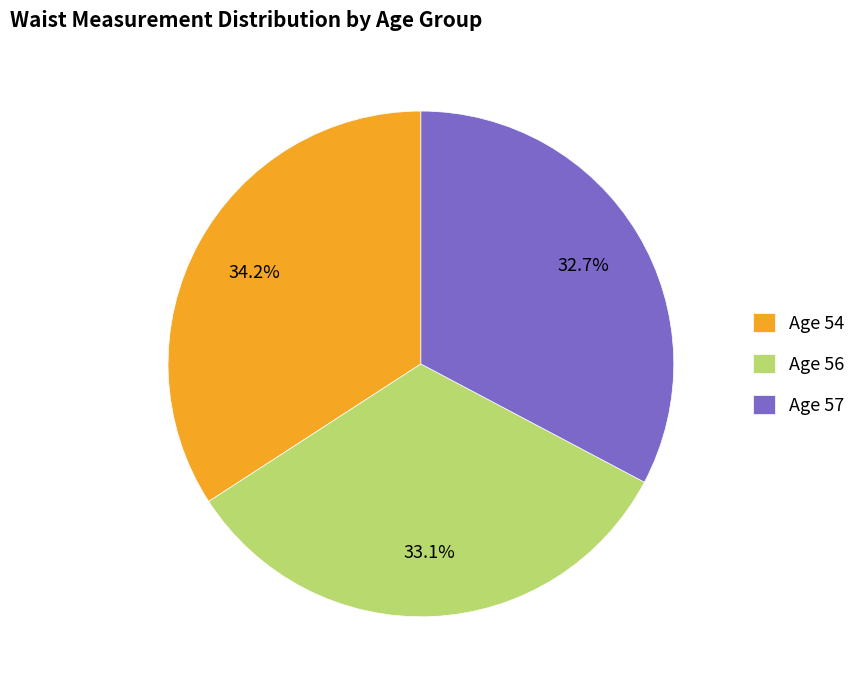

Which category has the biggest portion of the pie?

Age 54